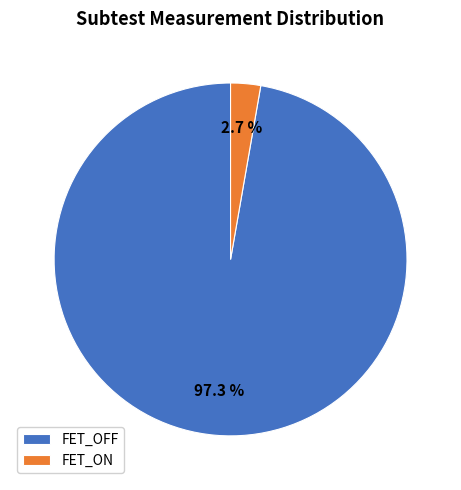

Does FET_OFF account for over 50% of the chart?

Yes